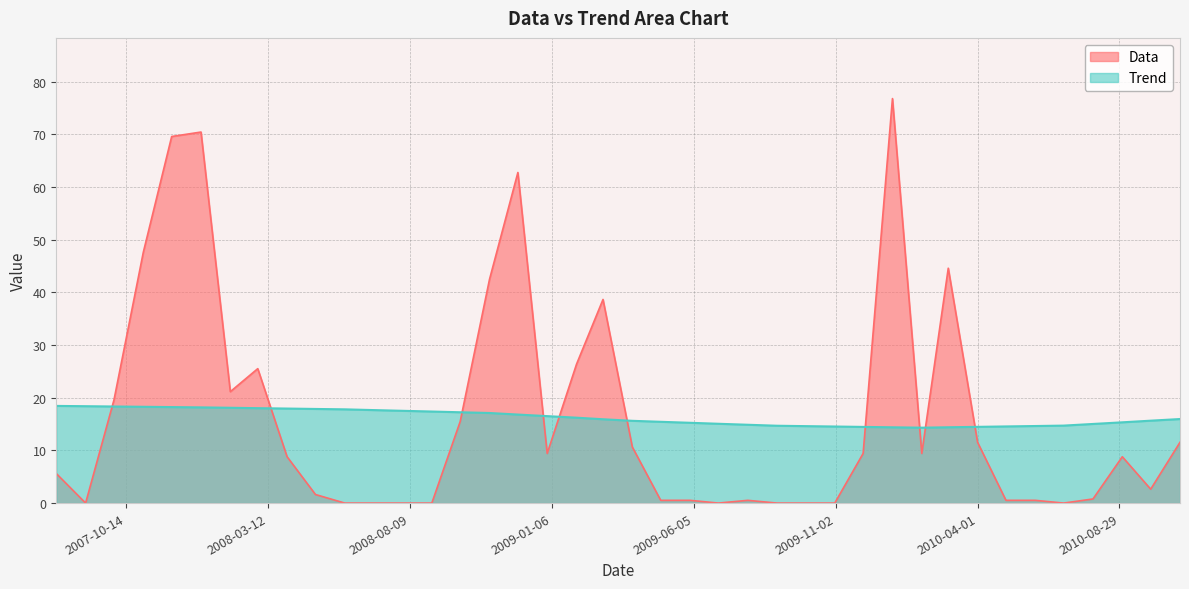

How many lines are shown in the chart?

2